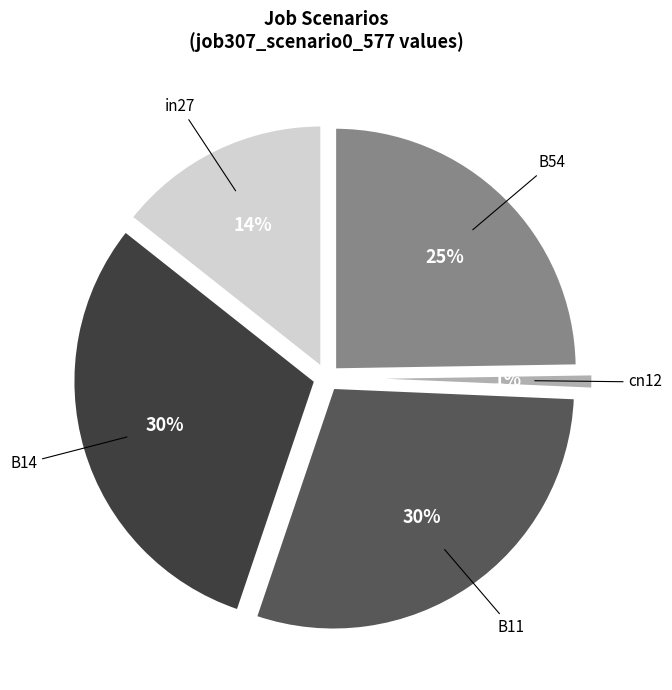

Rank the categories by value from lowest to highest.

cn12, in27, B54, B11, B14